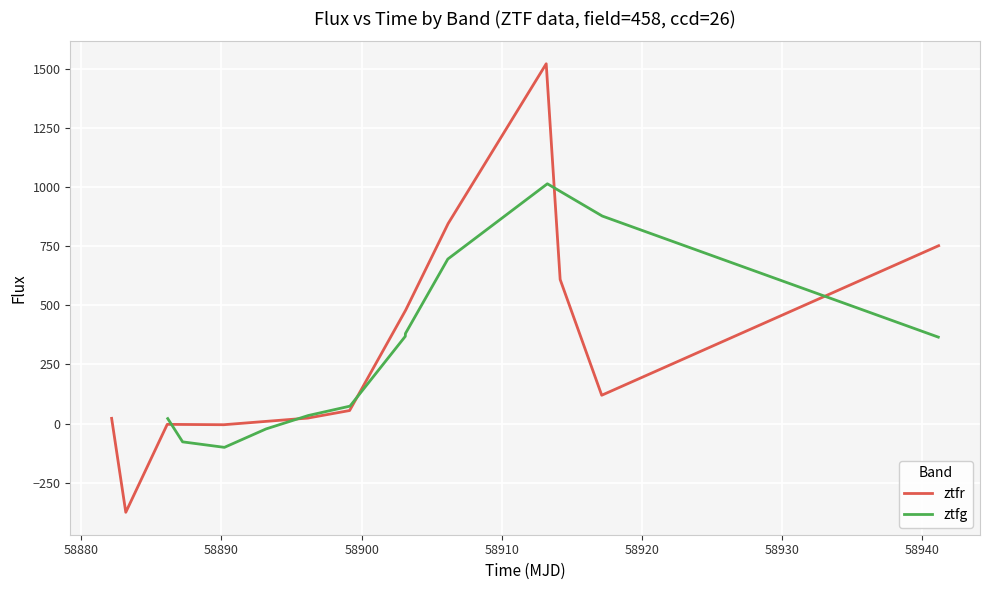

How many lines are shown in the chart?

2